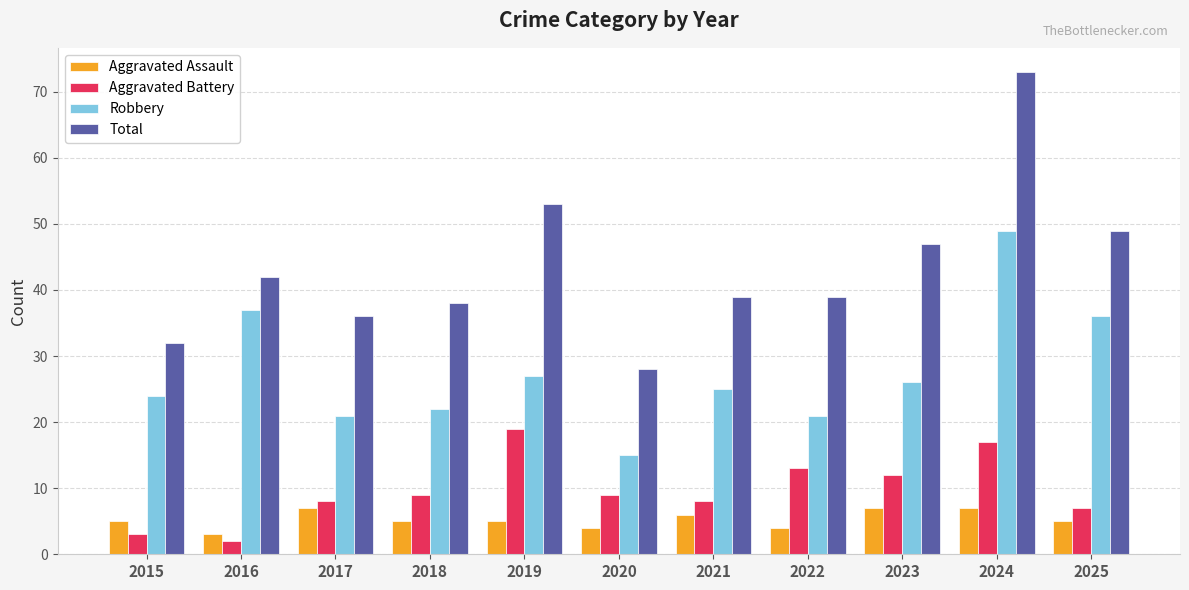

What is the total value across all series at 2021?

78